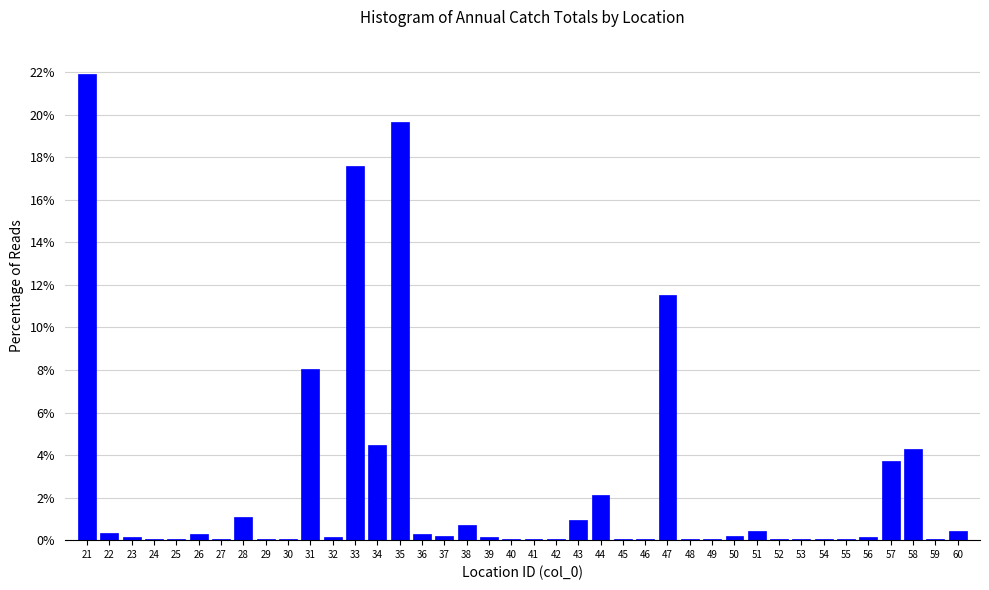

Reading left to right, transcribe this chart: for each bar, give the range it covers on the x-axis and its height. The values are not printed on the chart, so give them approximately, as read against the axis.

20.5 to 21.5: 22.0
21.5 to 22.5: 0.4
22.5 to 23.5: under 0.2
23.5 to 24.5: under 0.2
24.5 to 25.5: under 0.2
25.5 to 26.5: 0.2
26.5 to 27.5: under 0.2
27.5 to 28.5: 1.0
28.5 to 29.5: under 0.2
29.5 to 30.5: under 0.2
30.5 to 31.5: 8.0
31.5 to 32.5: under 0.2
32.5 to 33.5: 17.6
33.5 to 34.5: 4.4
34.5 to 35.5: 19.6
35.5 to 36.5: 0.2
36.5 to 37.5: 0.2
37.5 to 38.5: 0.8
38.5 to 39.5: under 0.2
39.5 to 40.5: under 0.2
40.5 to 41.5: under 0.2
41.5 to 42.5: under 0.2
42.5 to 43.5: 1.0
43.5 to 44.5: 2.2
44.5 to 45.5: under 0.2
45.5 to 46.5: under 0.2
46.5 to 47.5: 11.6
47.5 to 48.5: under 0.2
48.5 to 49.5: under 0.2
49.5 to 50.5: 0.2
50.5 to 51.5: 0.4
51.5 to 52.5: under 0.2
52.5 to 53.5: under 0.2
53.5 to 54.5: under 0.2
54.5 to 55.5: under 0.2
55.5 to 56.5: under 0.2
56.5 to 57.5: 3.8
57.5 to 58.5: 4.2
58.5 to 59.5: under 0.2
59.5 to 60.5: 0.4